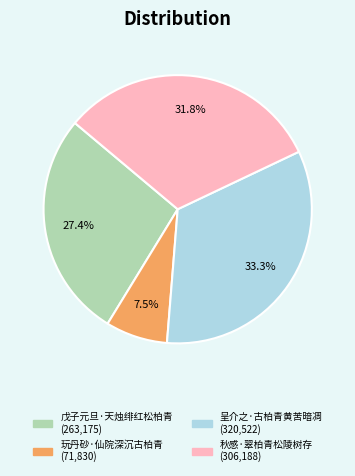

Between 戊子元旦·天烛绯红松柏青 and 呈介之·古柏青黄苦暗凋, which is larger?

呈介之·古柏青黄苦暗凋